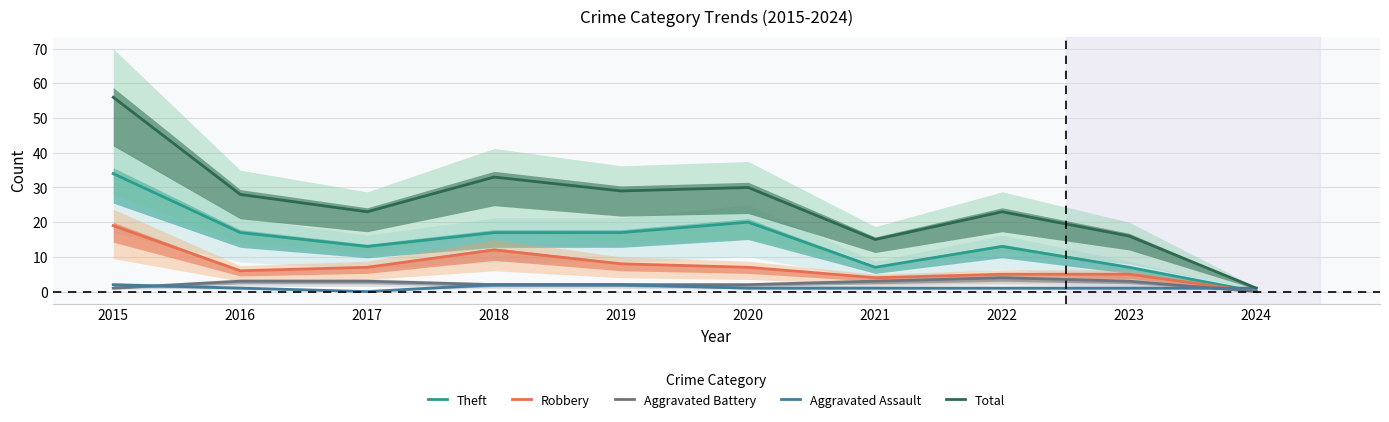

Is it true that Total equals 1 at 2024?

True